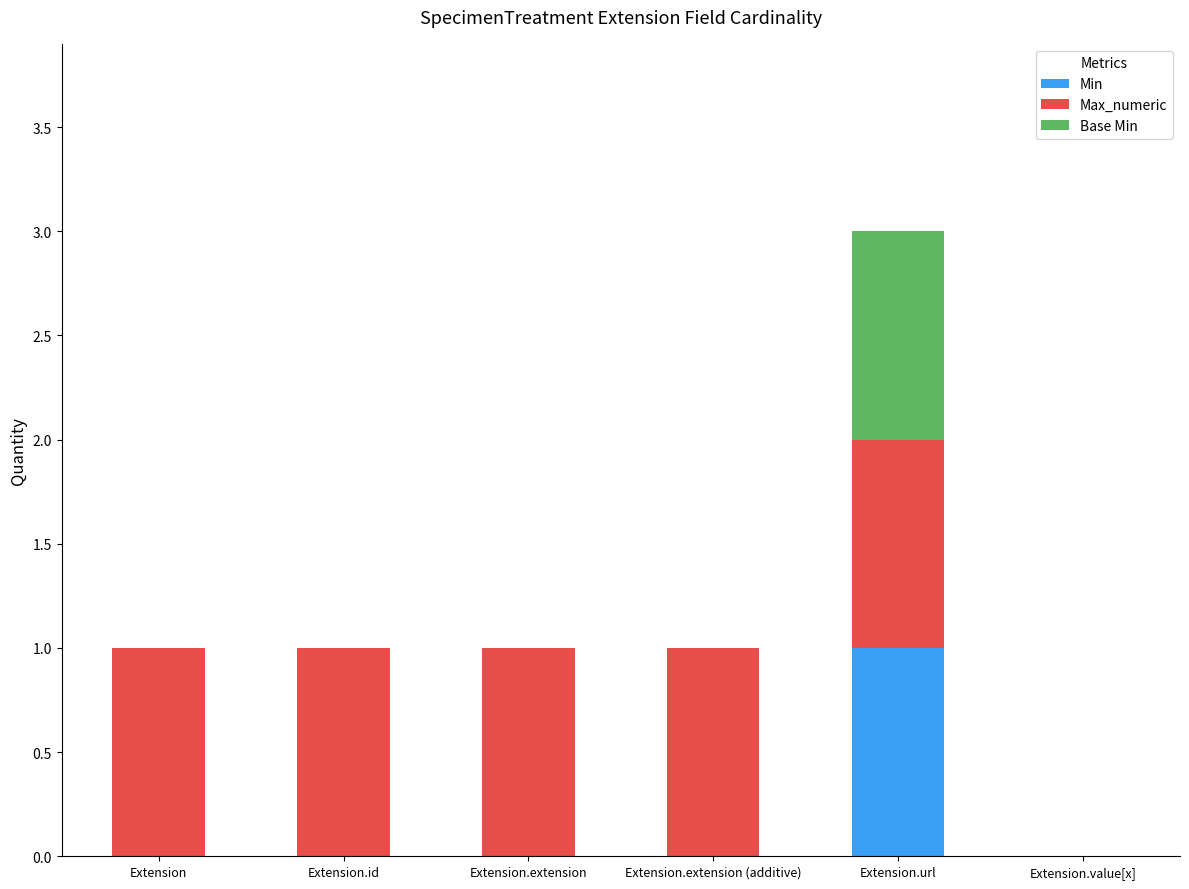

Which category has the highest value in the Min series?

Extension.url